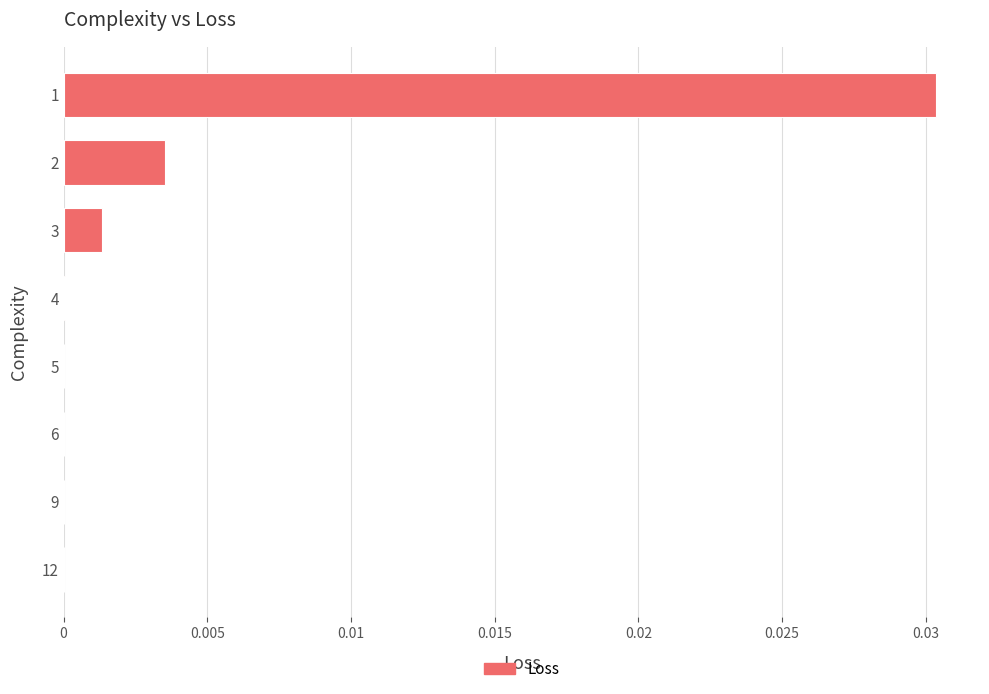

Is it true that the value at 12 is 0.0?

True